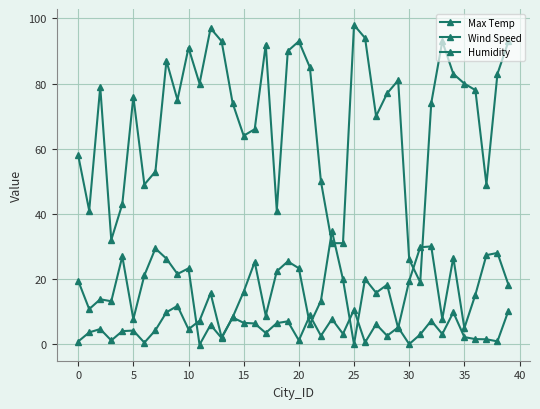

Which series ends up on top after the final intersection of Humidity and Max Temp?

Humidity